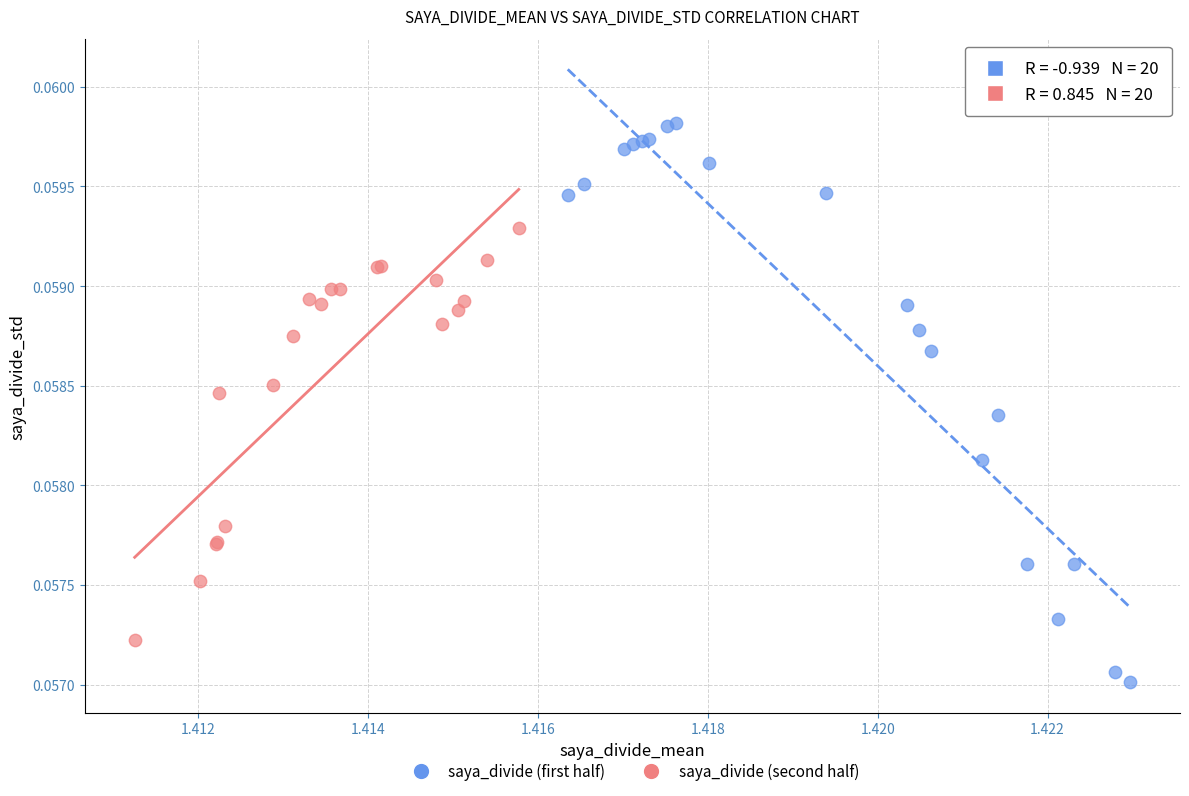

Which series has the widest spread of Y values?

saya_divide (first half)